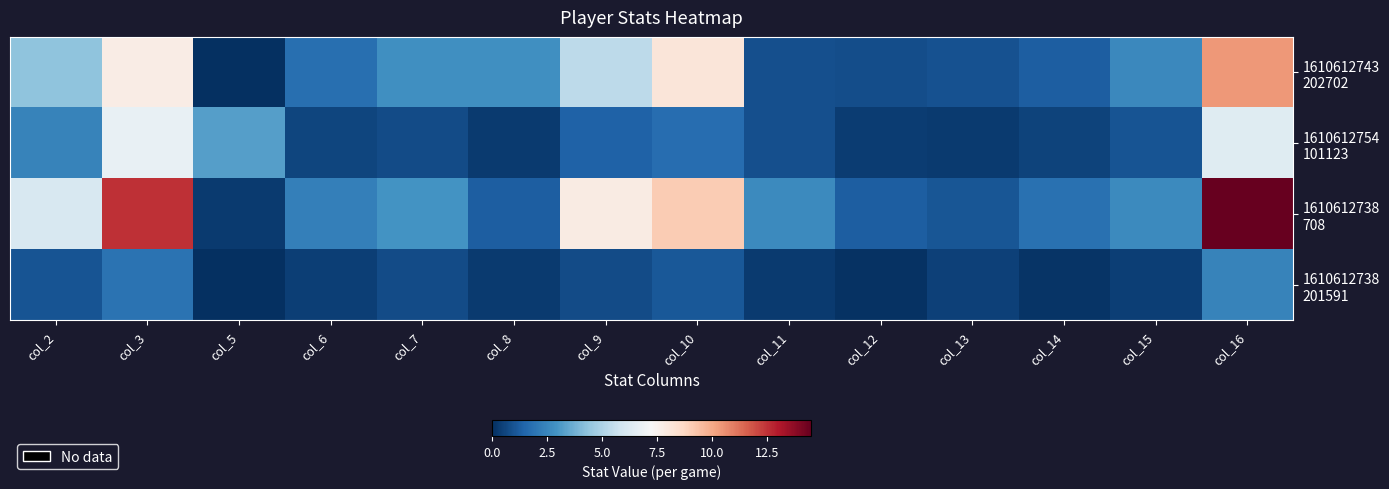

Which series changed the most between col_6 and col_14?

1610612743 202702